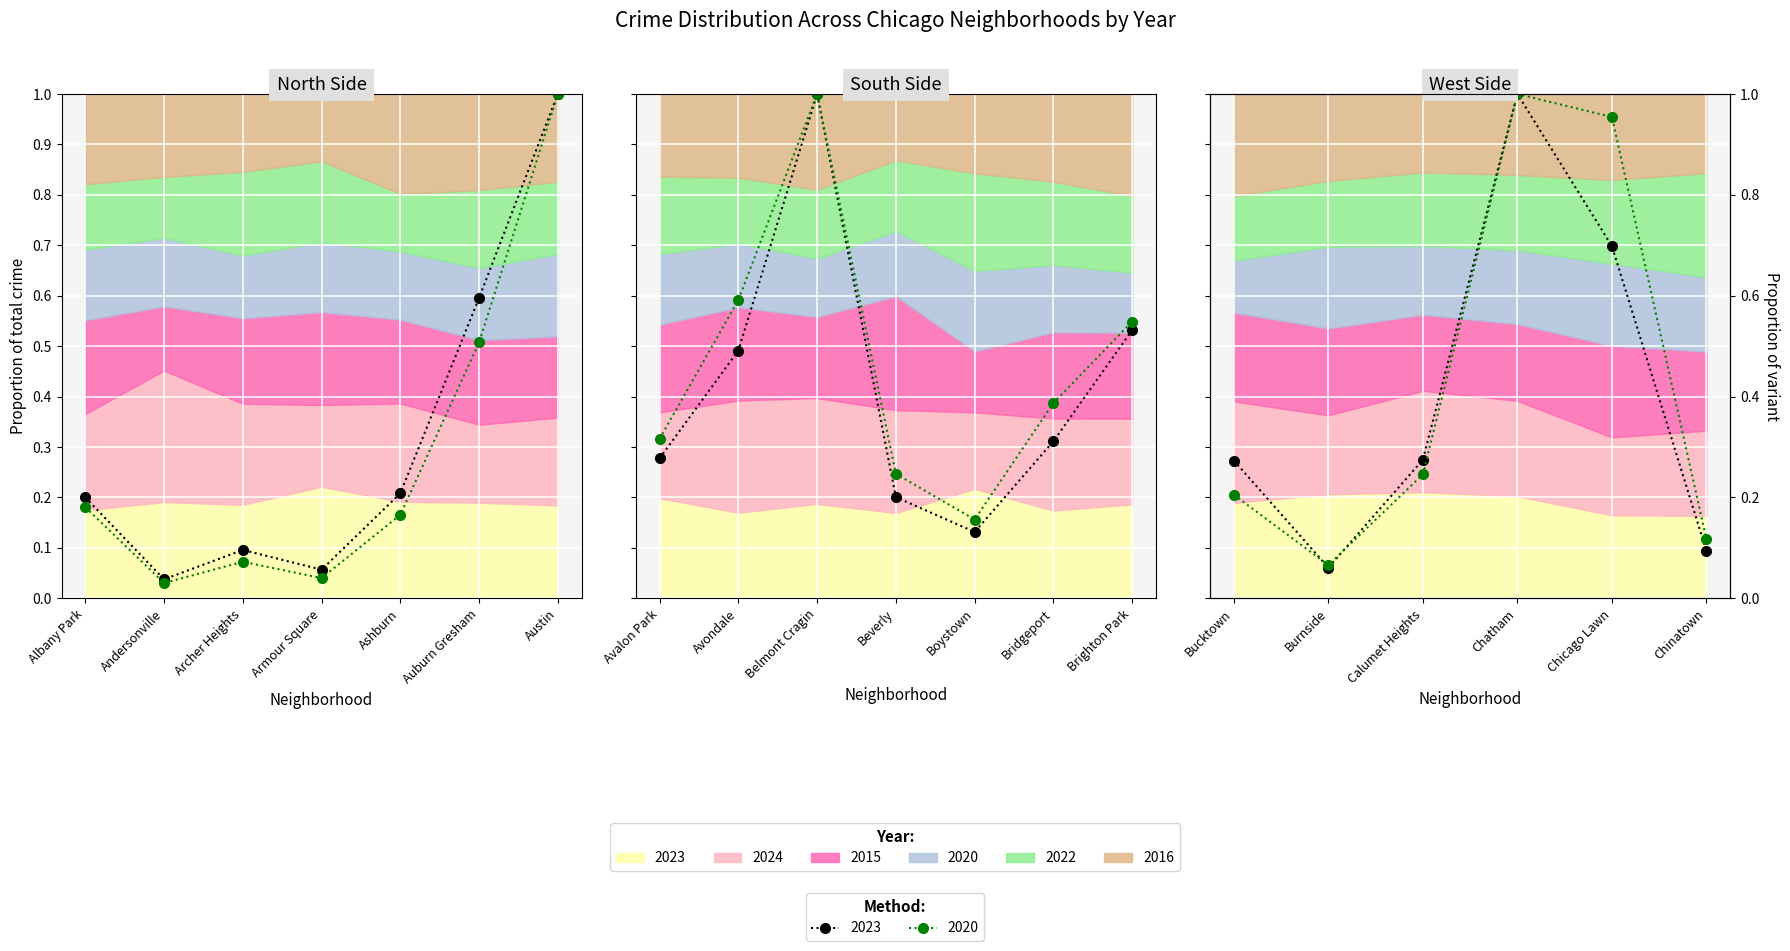

At how many categories does at least one series exceed 0?

7